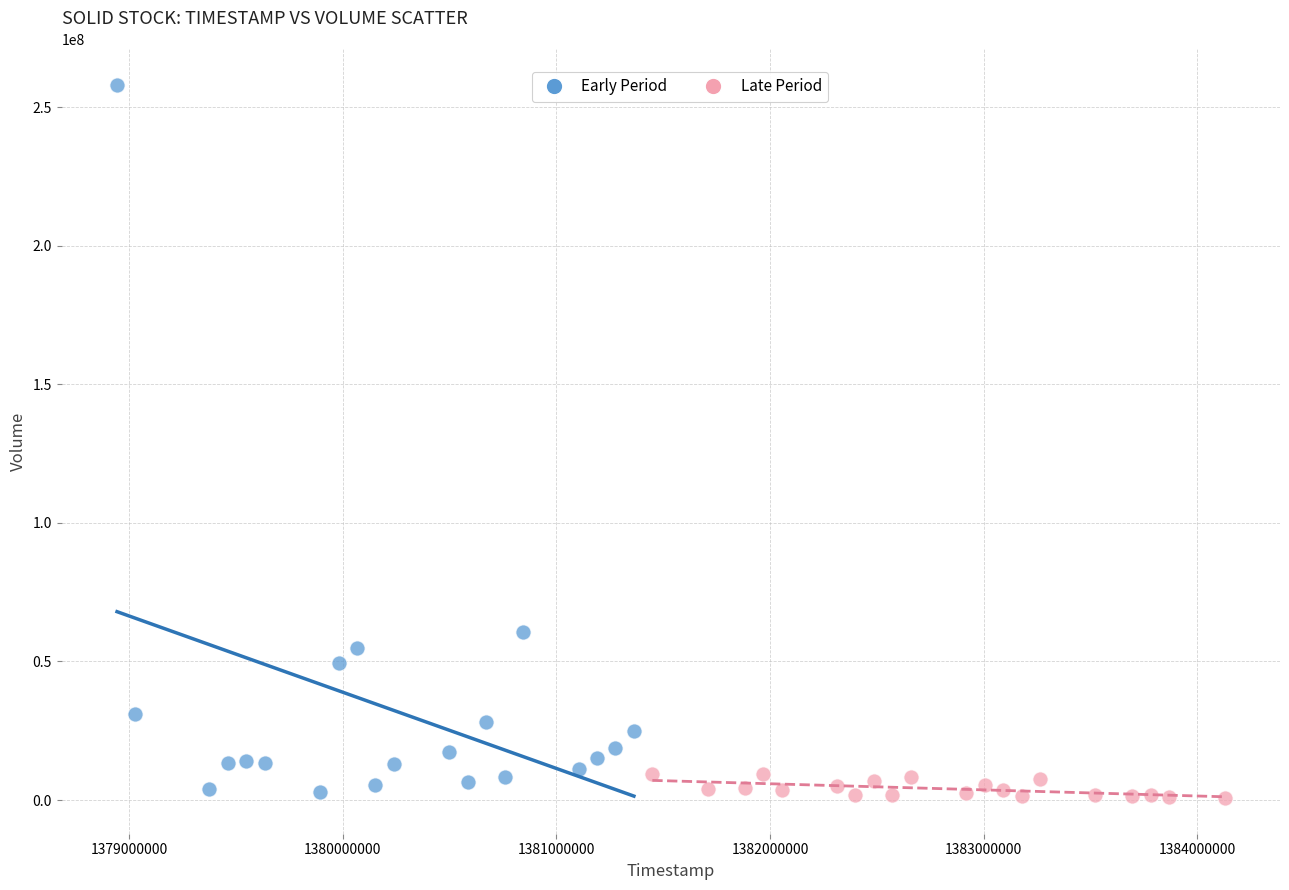

What are all the series names shown in the legend?

Early Period, Late Period